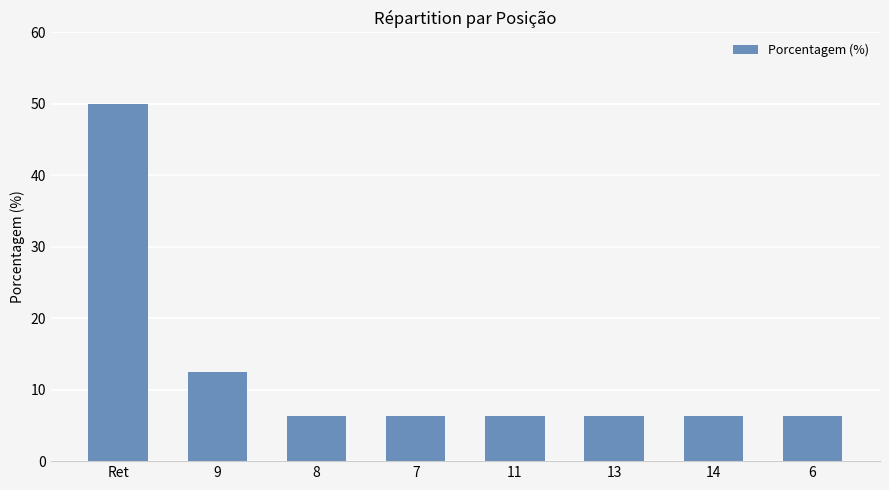

What is the maximum value shown in the chart?

50.0